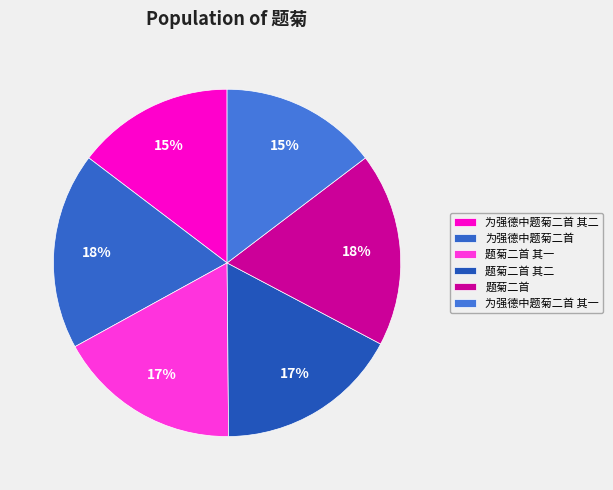

Rank the categories by value from lowest to highest.

为强德中题菊二首 其一, 为强德中题菊二首 其二, 题菊二首 其一, 题菊二首 其二, 题菊二首, 为强德中题菊二首